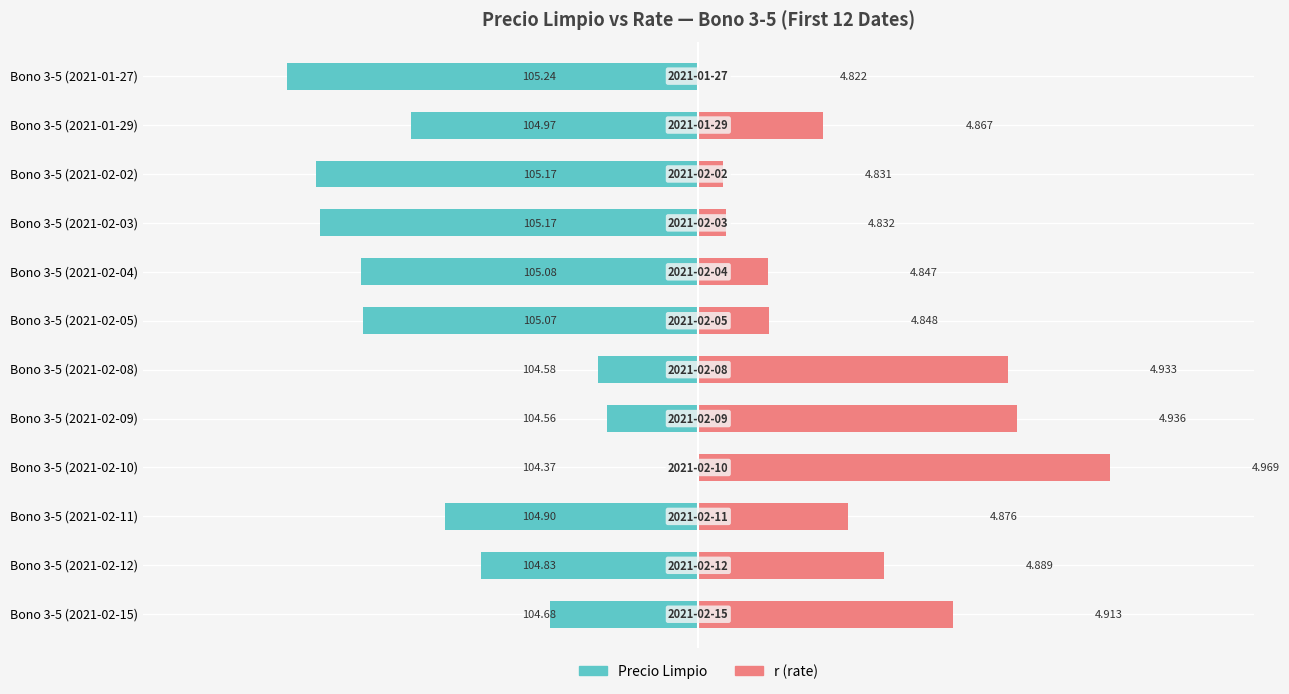

How many series are shown in this chart?

2